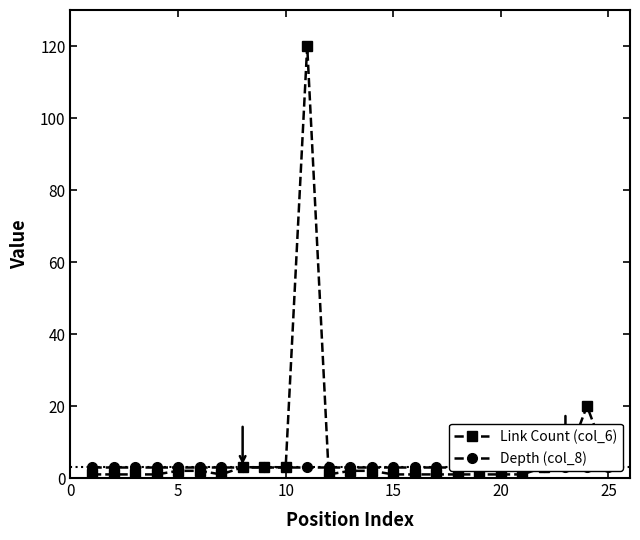

What is the maximum value for Link Count (col_6)?

120